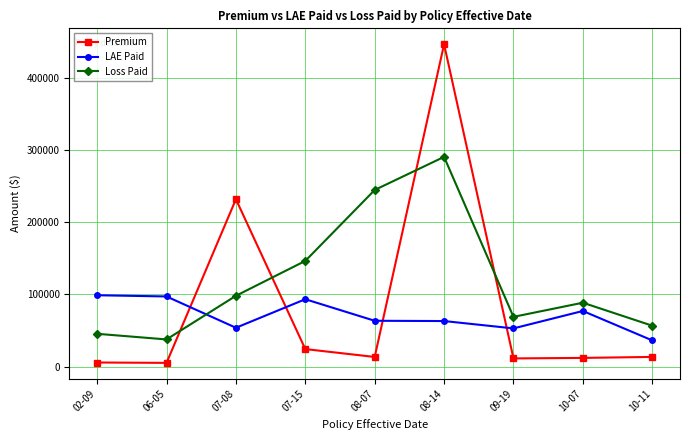

List the series in order of their peak value, lowest first.

LAE Paid, Loss Paid, Premium